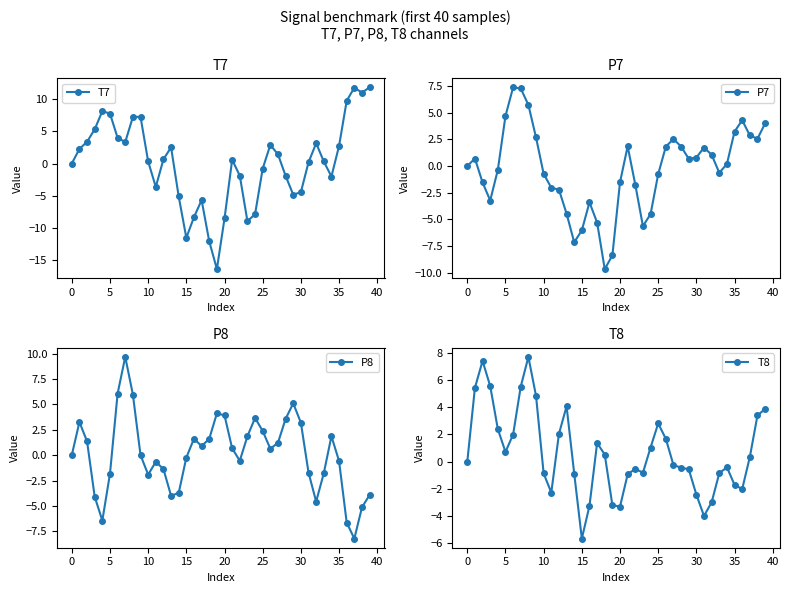

What is the lowest value of the T8 series?

-5.7